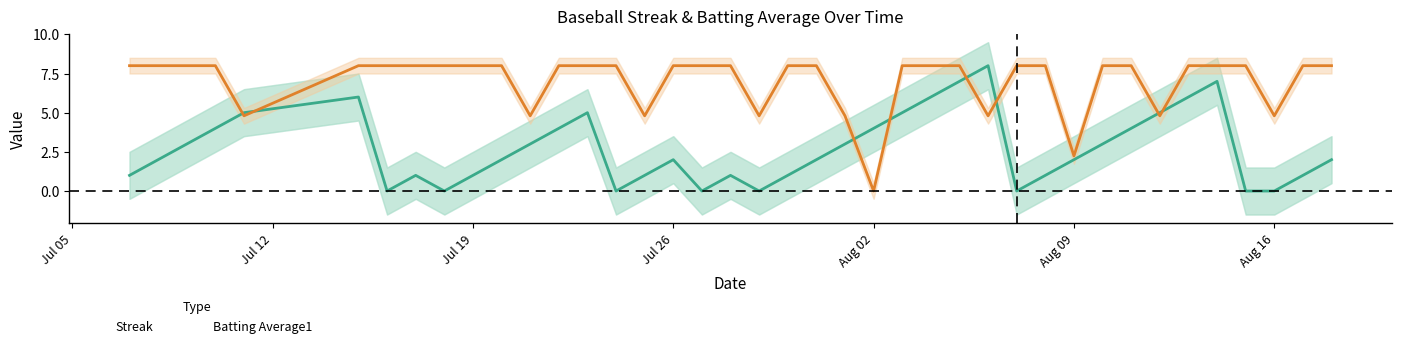

Which series ends up on top after the final intersection of Batting Average1 and Streak?

Batting Average1